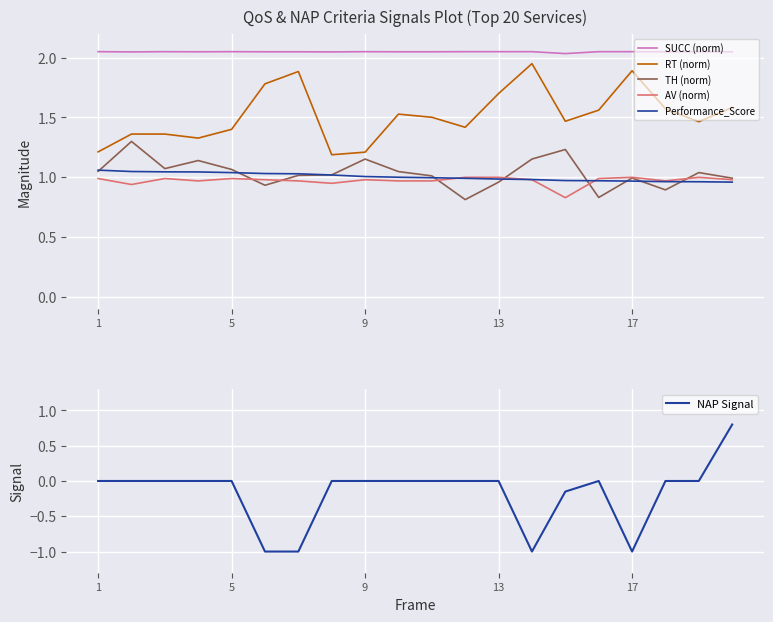

Is it true that RT (norm) equals 1.7 at 13?

True